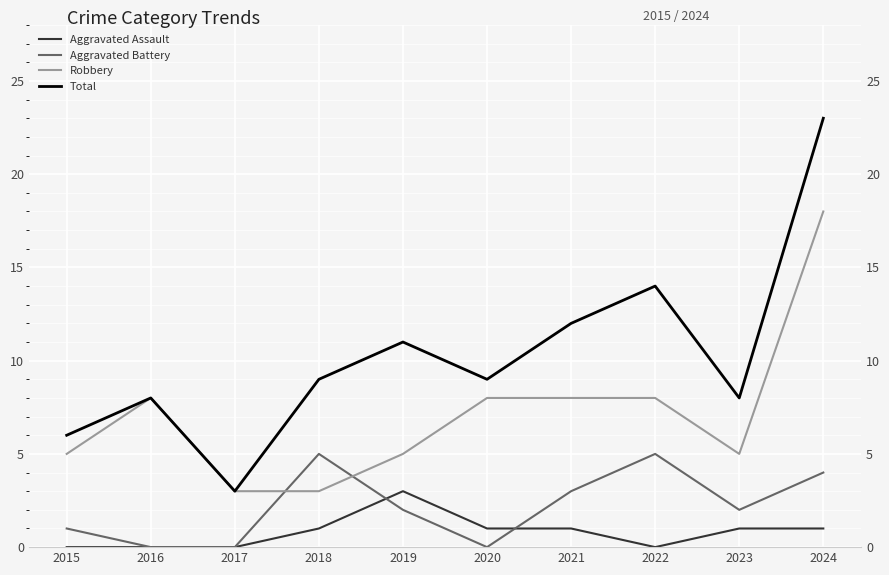

What are all the series names shown in the legend?

Aggravated Assault, Aggravated Battery, Robbery, Total